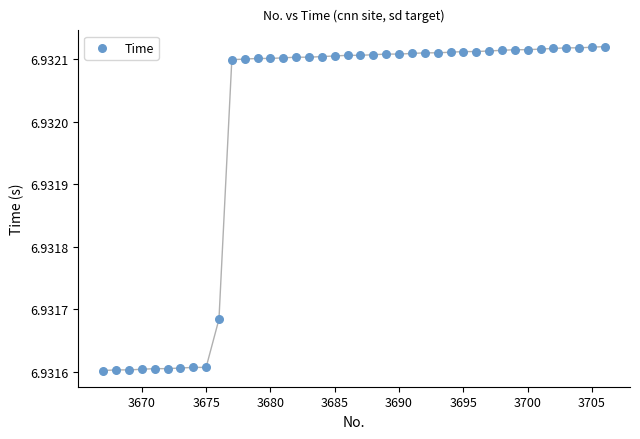

What is the range of X values (max minus min)?

39.0